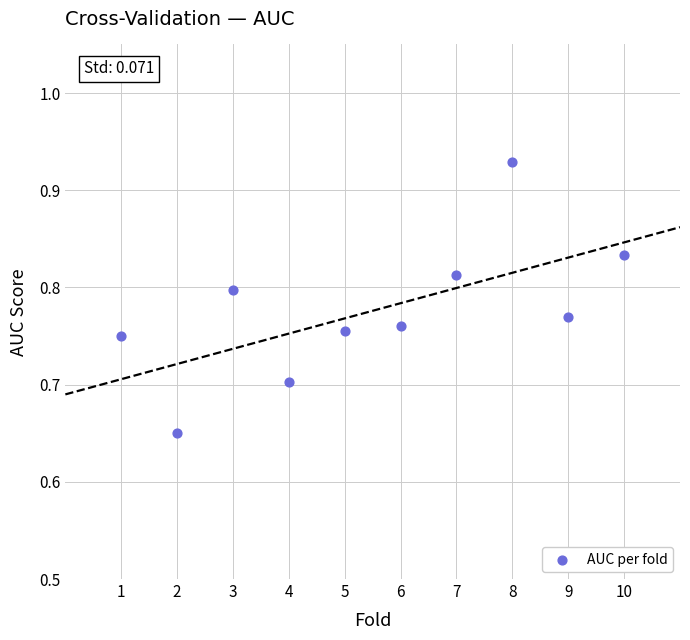

What is the range of X values (max minus min)?

9.0